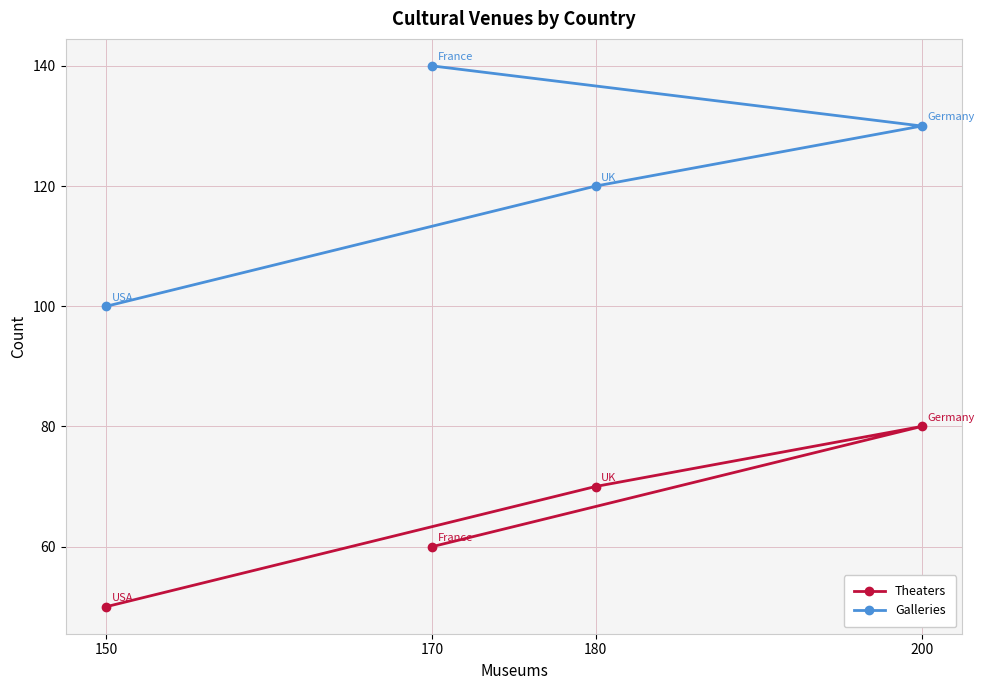

Is this an area chart (filled region under the line)?

No